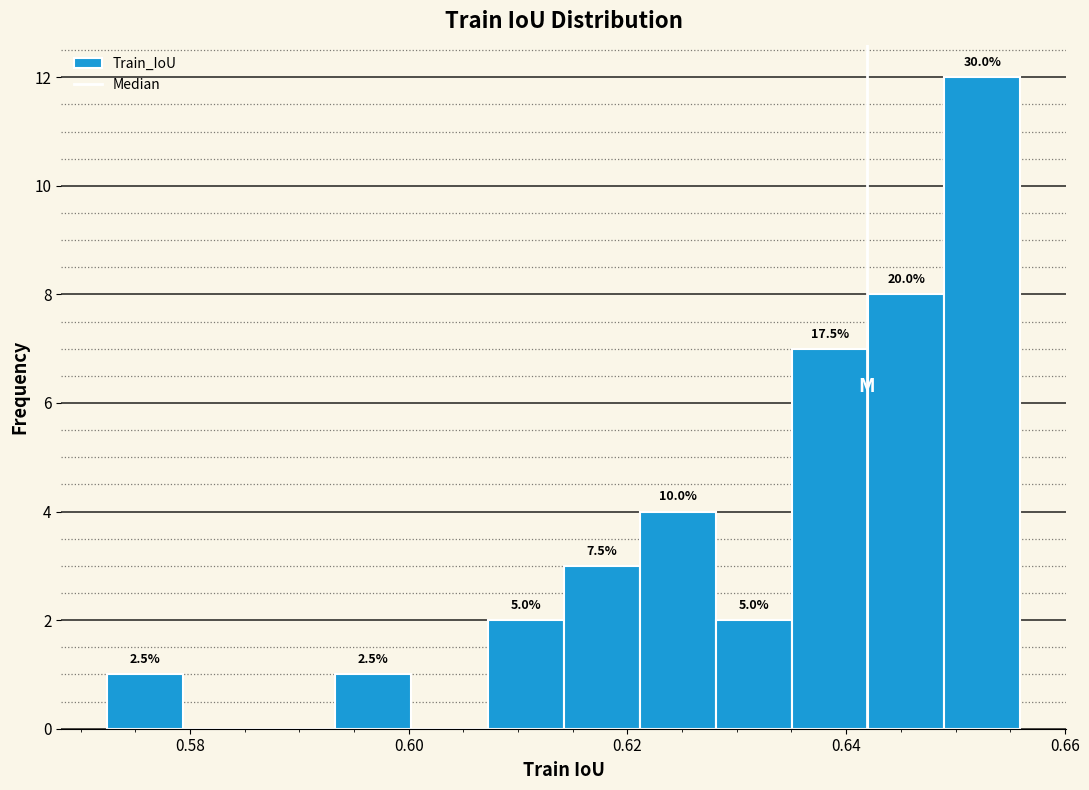

Read against the x-axis, roughly where is the centre of the tallest bar?

0.652